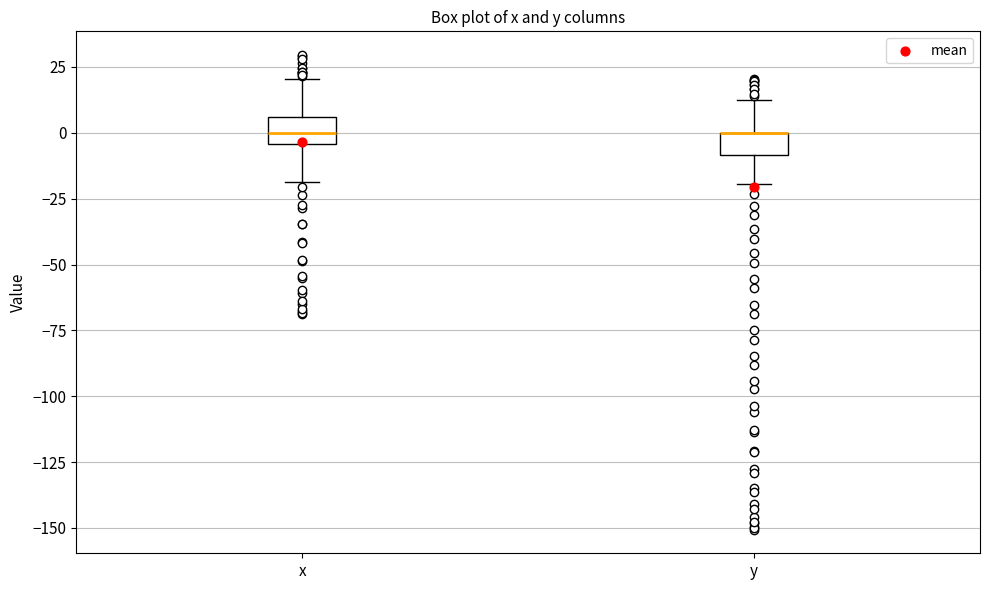

Reading left to right, read every box against the y-axis: the position of its median line, the range the box covers, and the ends of its whiskers. The values are not printed on the chart, so give them approximately, as read against the axis.

x: median 0, box -5 to 5, whiskers -20 to 20
y: median 0 (drawn on the box's upper edge), box -10 to 0, whiskers -20 to 15